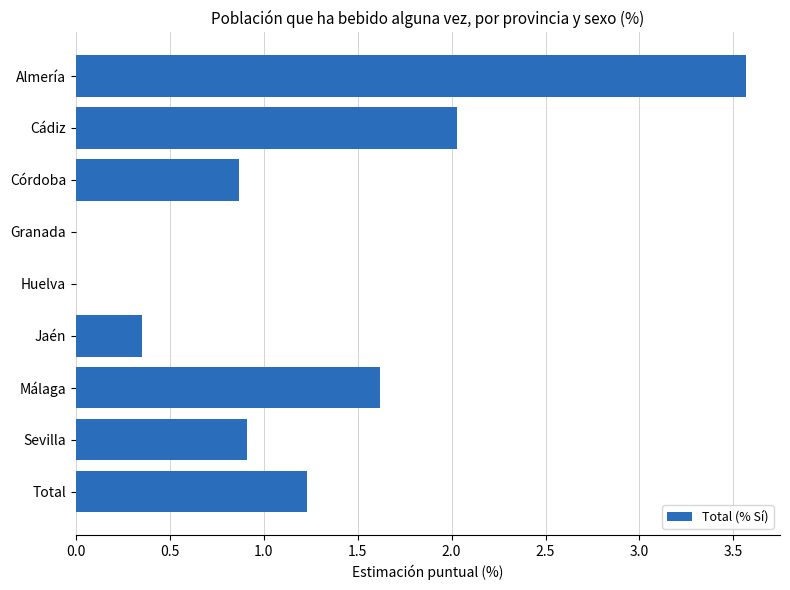

Read the value at Almería.

3.6